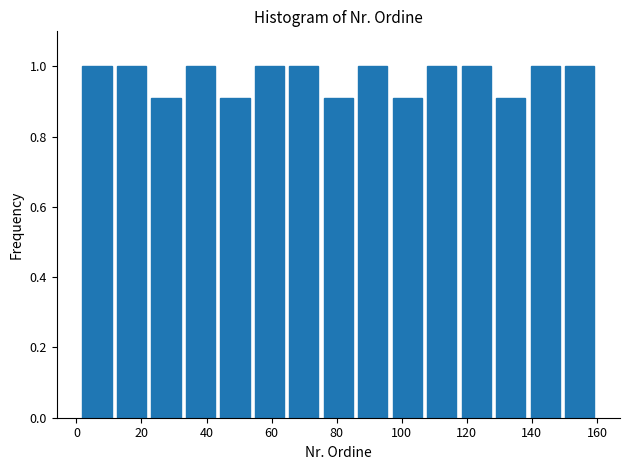

Reading left to right, list every bar in this chart as the range it spans on the x-axis followed by its height. Neither the bar edges nor the heights are printed on the chart, so give them approximately, as read against the axes.

1.0 to 11.6: 1.0
11.6 to 22.2: 1.0
22.2 to 32.8: 0.9
32.8 to 43.4: 1.0
43.4 to 54.0: 0.9
54.0 to 64.6: 1.0
64.6 to 75.2: 1.0
75.2 to 85.8: 0.9
85.8 to 96.4: 1.0
96.4 to 107.0: 0.9
107.0 to 117.6: 1.0
117.6 to 128.2: 1.0
128.2 to 138.8: 0.9
138.8 to 149.4: 1.0
149.4 to 160.0: 1.0